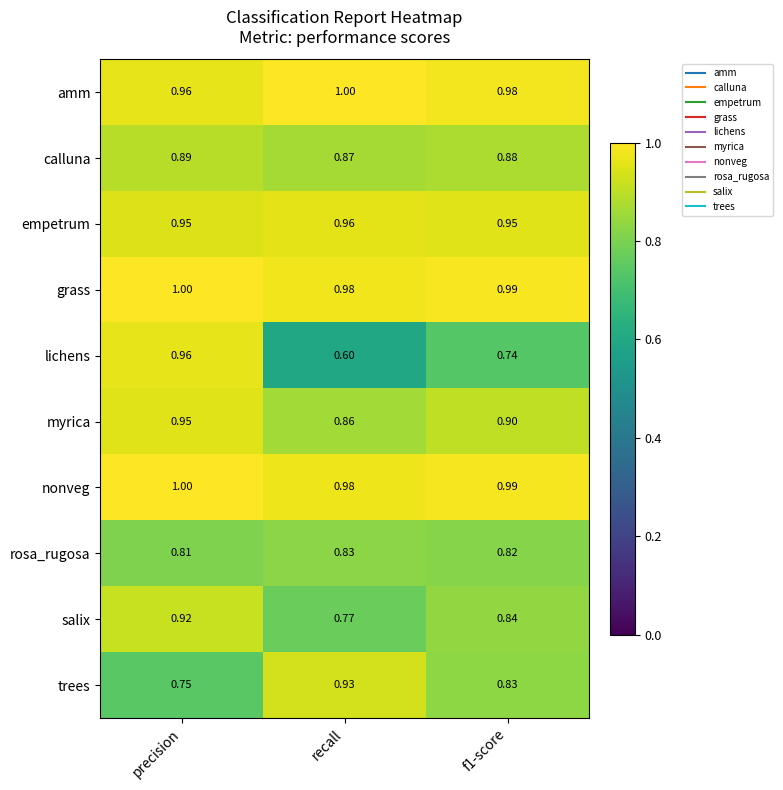

Which category has the lowest value across all series?

recall